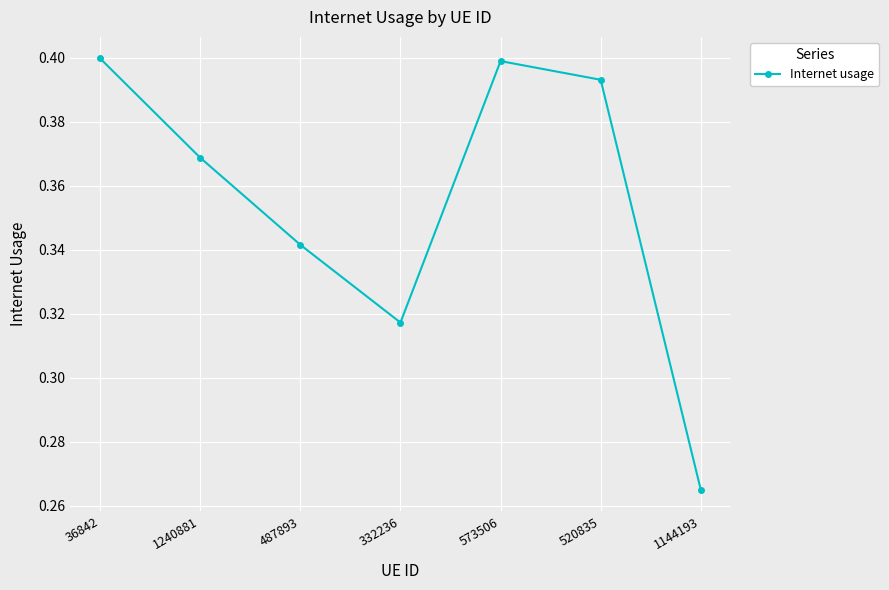

How many values are between 0 and 1?

7